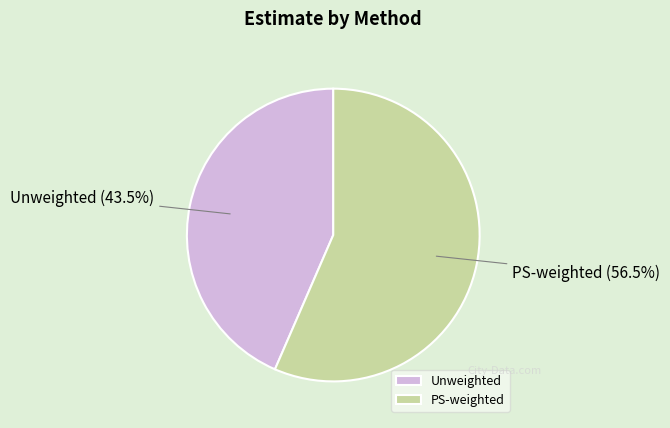

Do Unweighted and PS-weighted together represent more than half of the pie?

Yes